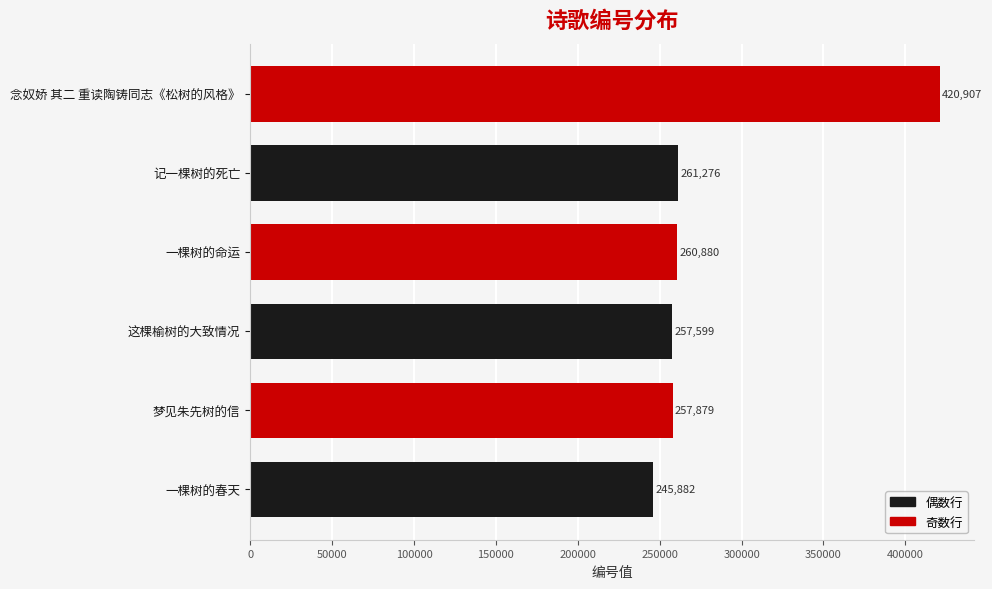

List the labels in order of value, largest first.

念奴娇 其二 重读陶铸同志《松树的风格》, 记一棵树的死亡, 一棵树的命运, 梦见朱先树的信, 这棵榆树的大致情况, 一棵树的春天